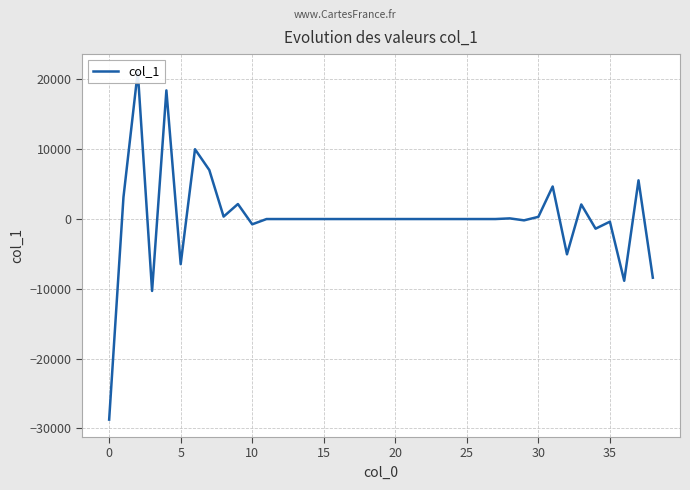

The chart shows a value of 0.0 at 25. True or false?

True